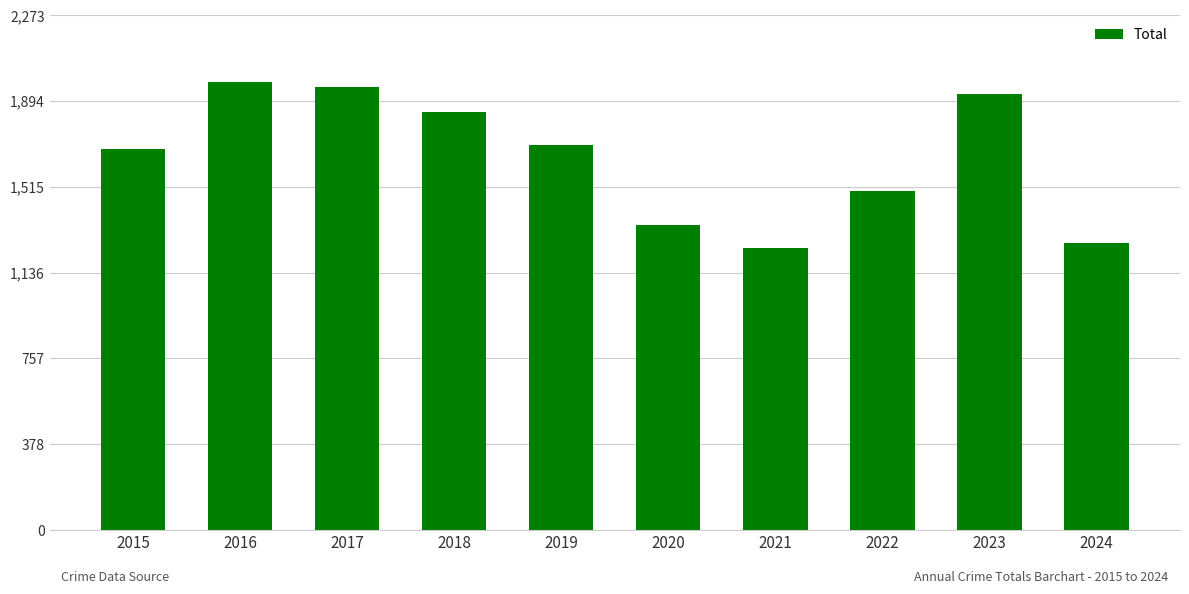

What is the smallest value displayed?

1245